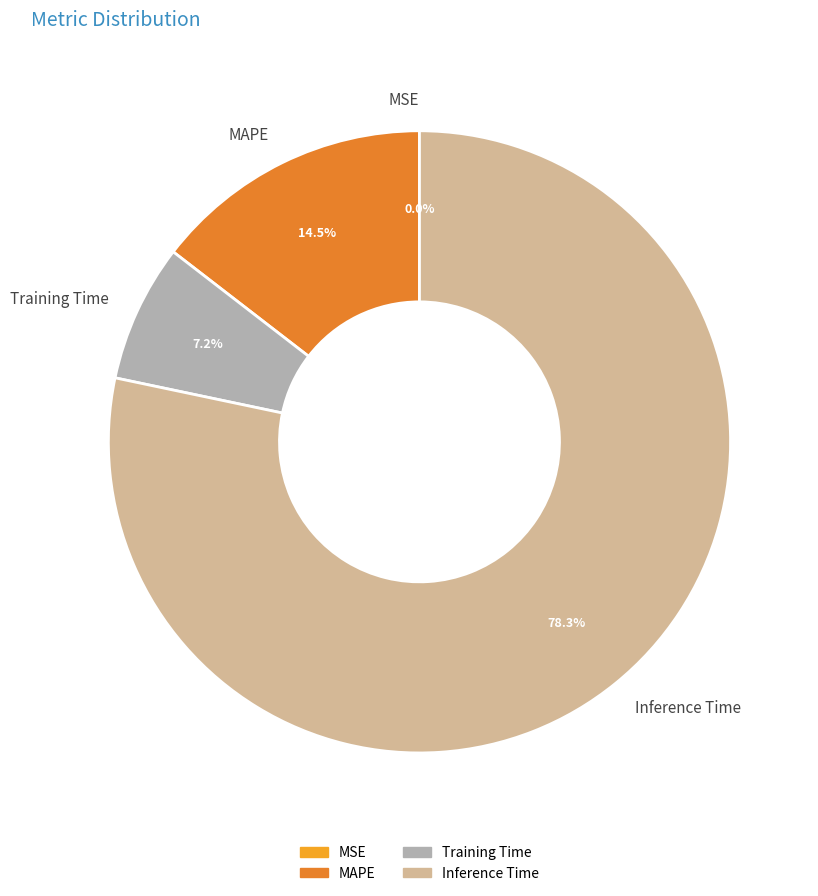

What is the ratio of the value at Training Time to the value at MAPE?

0.5